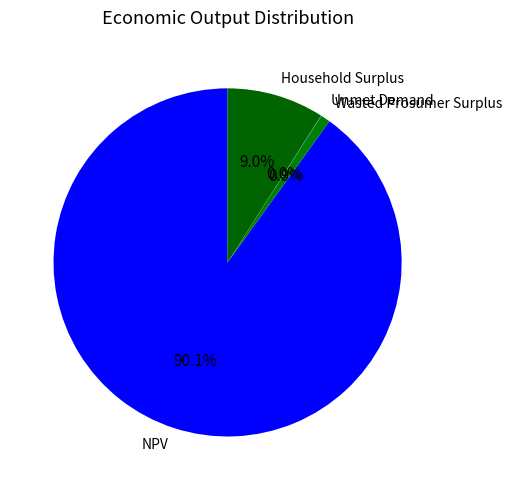

To the nearest percent, what is the difference between the largest and smallest slice percentages?

90%